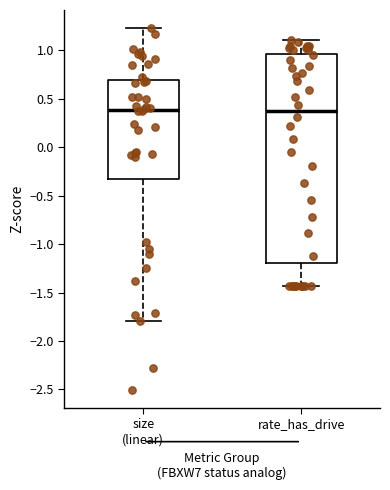

Reading left to right, transcribe this box plot: for each box, give where its median line is, the range the box spans, and where its two whiskers end, as read against the y-axis. The values are not printed on the chart, so give them approximately, as read against the axis.

size (linear): median 0.40, box -0.35 to 0.70, whiskers -1.80 to 1.25
rate_has_drive: median 0.35, box -1.20 to 0.95, whiskers -1.45 to 1.10